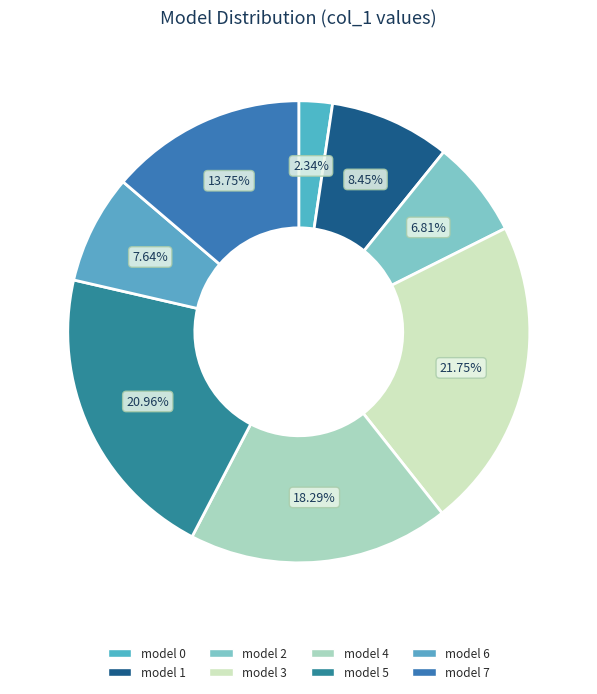

Count the number of slices in the pie.

8